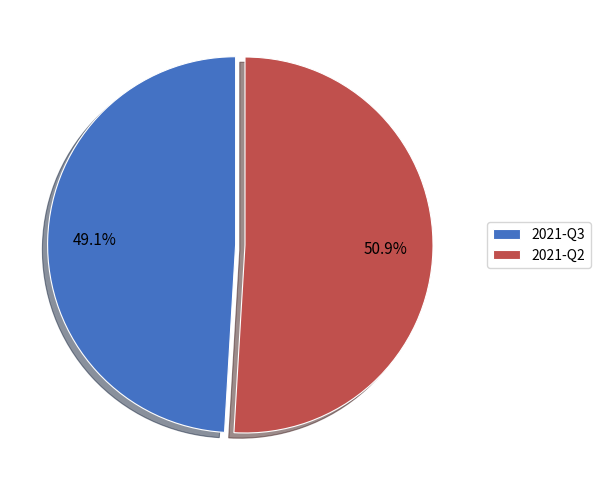

Is it true that 2021-Q3 is 39% of the pie?

False